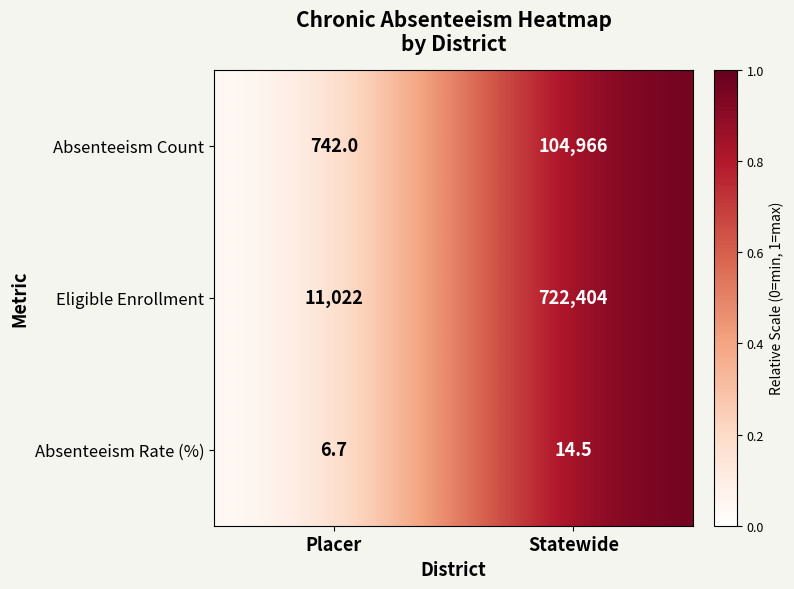

What is the sum of the Eligible Enrollment values at Placer and Statewide?

733426.0